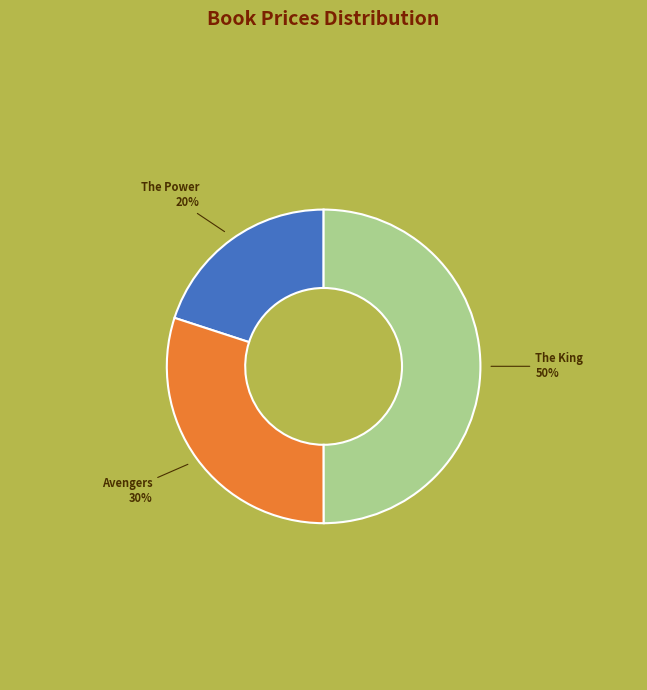

Is Avengers the majority of the pie?

No